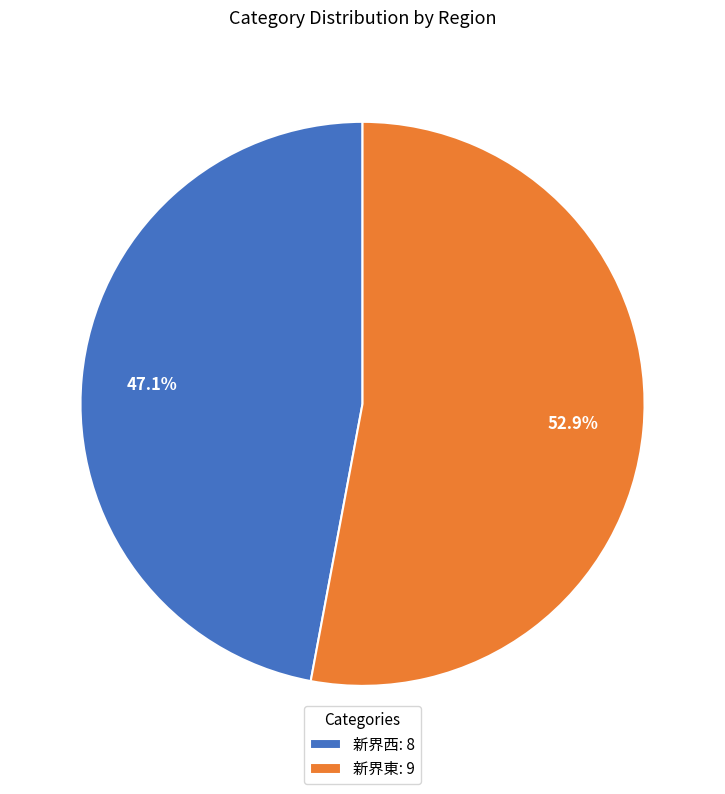

Which category has the smallest portion of the pie?

新界西